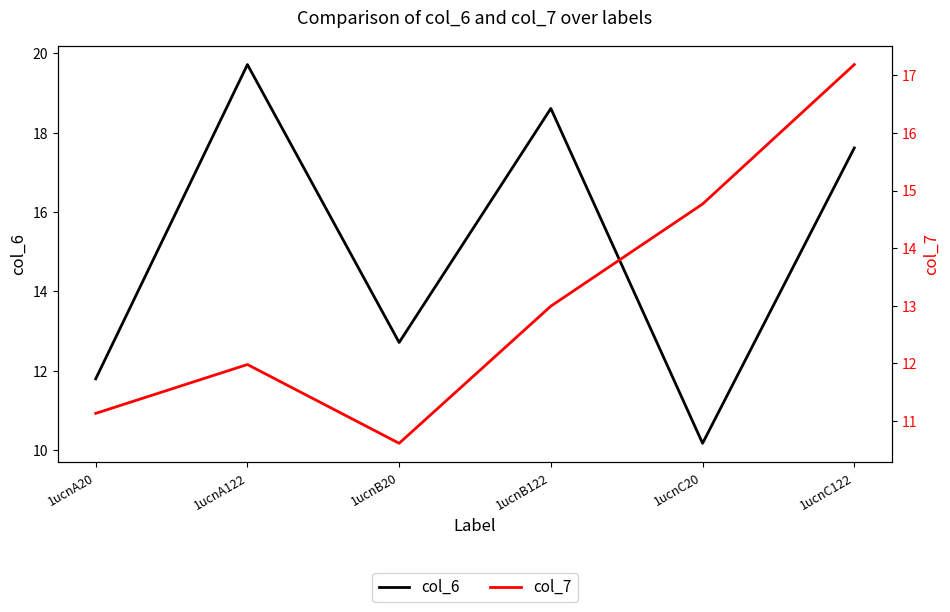

Does the chart have visible grid lines?

No